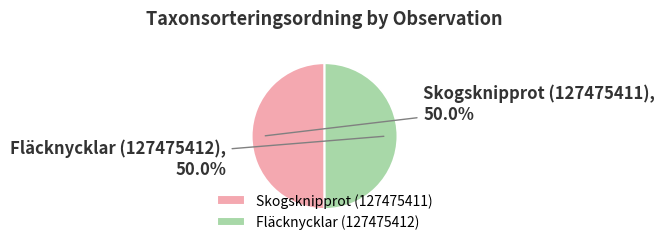

To the nearest percent, what is the combined percentage of Fläcknycklar (127475412) and Skogsknipprot (127475411)?

100%